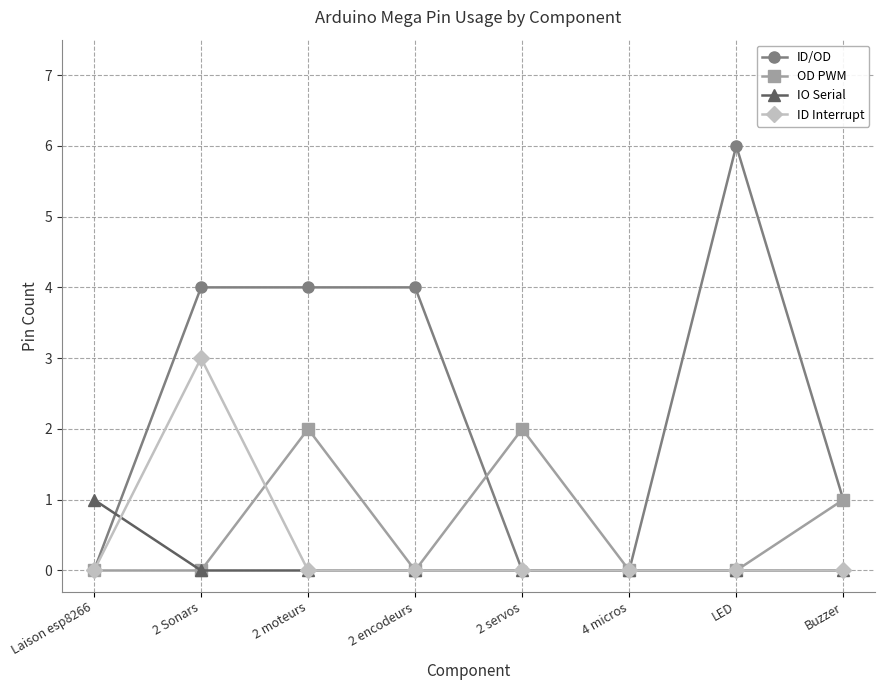

Reading left to right, what are all the values shown in this chart?

ID/OD: Laison esp8266=0	2 Sonars=4	2 moteurs=4	2 encodeurs=4	2 servos=0	4 micros=0	LED=6	Buzzer=1
OD PWM: Laison esp8266=0	2 Sonars=0	2 moteurs=2	2 encodeurs=0	2 servos=2	4 micros=0	LED=0	Buzzer=1
IO Serial: Laison esp8266=1	2 Sonars=0	2 moteurs=0	2 encodeurs=0	2 servos=0	4 micros=0	LED=0	Buzzer=0
ID Interrupt: Laison esp8266=0	2 Sonars=3	2 moteurs=0	2 encodeurs=0	2 servos=0	4 micros=0	LED=0	Buzzer=0